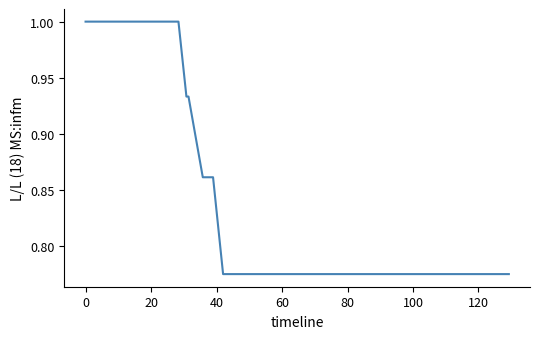

What is the maximum value shown in the chart?

1.0